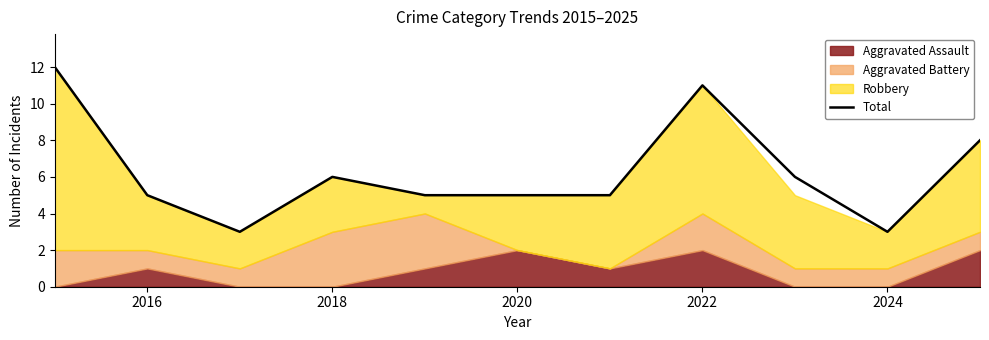

What is the lowest value of the Total series?

3